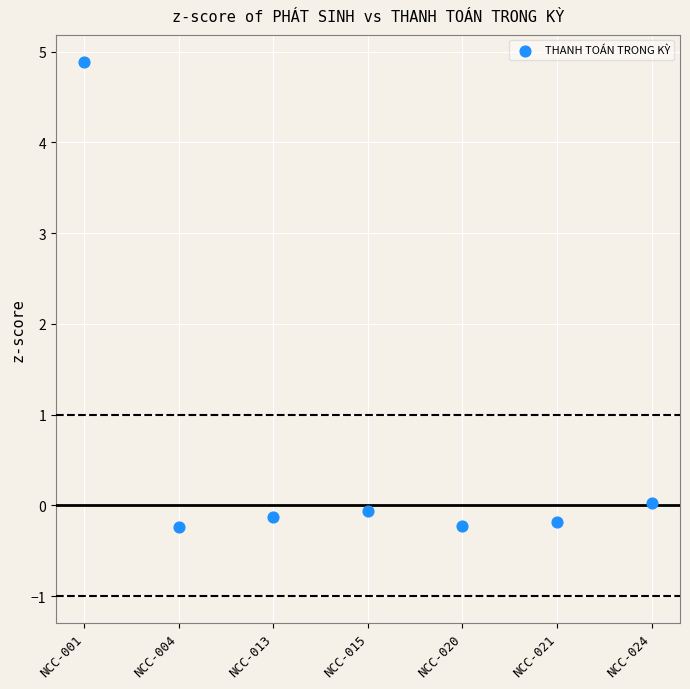

What is the average Y value?

0.6